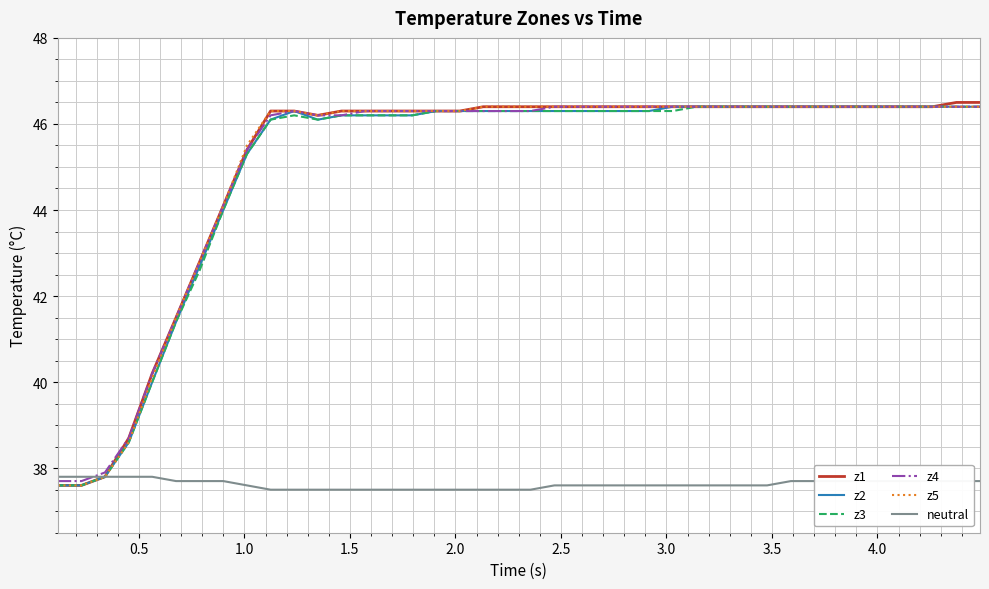

What is the minimum value for z4?

37.7